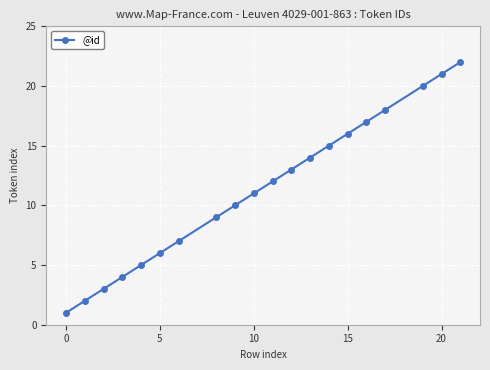

What is the average value?

11